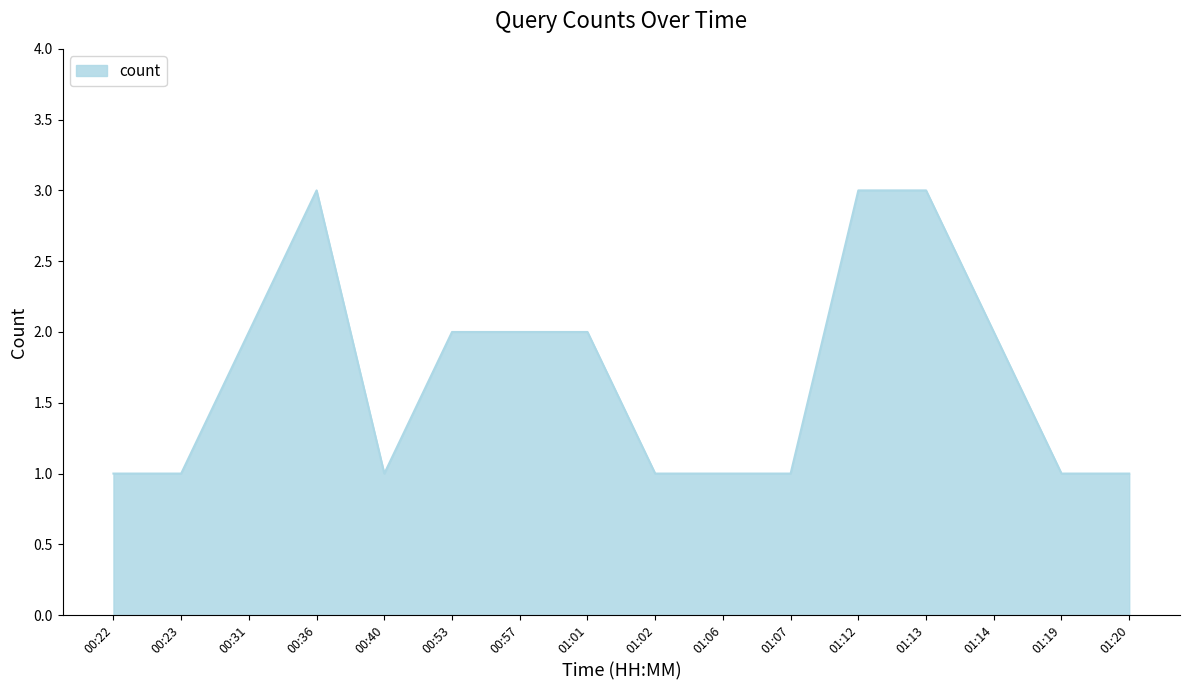

What is the difference between the maximum and minimum values?

2